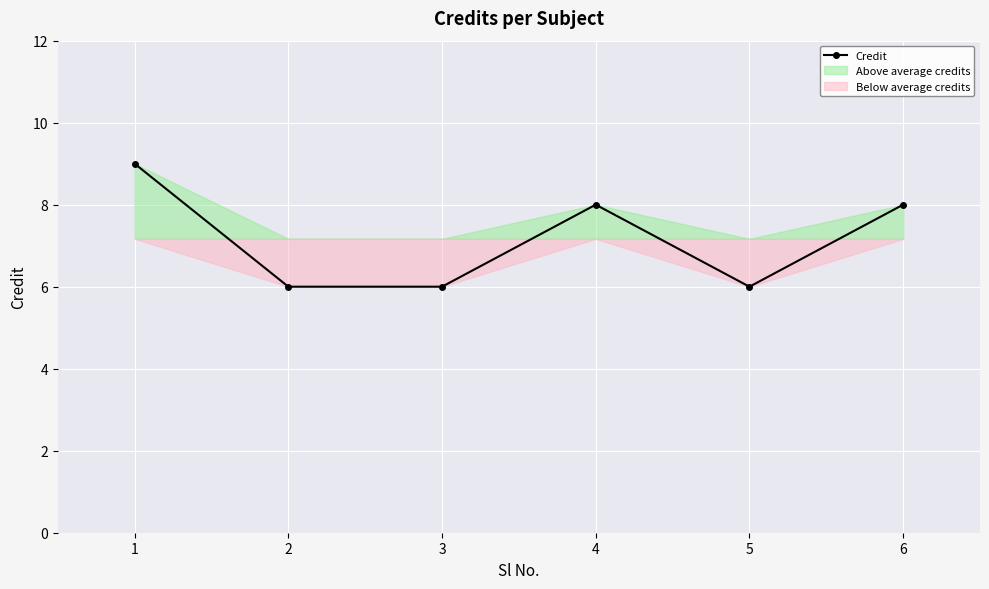

The value at 2 is 6. True or false?

True